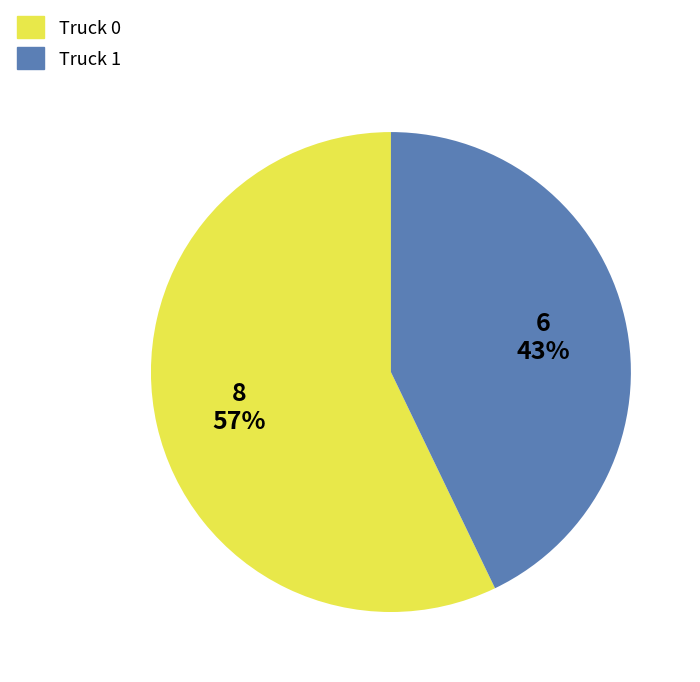

Is it true that Truck 1 is 33% of the pie?

False